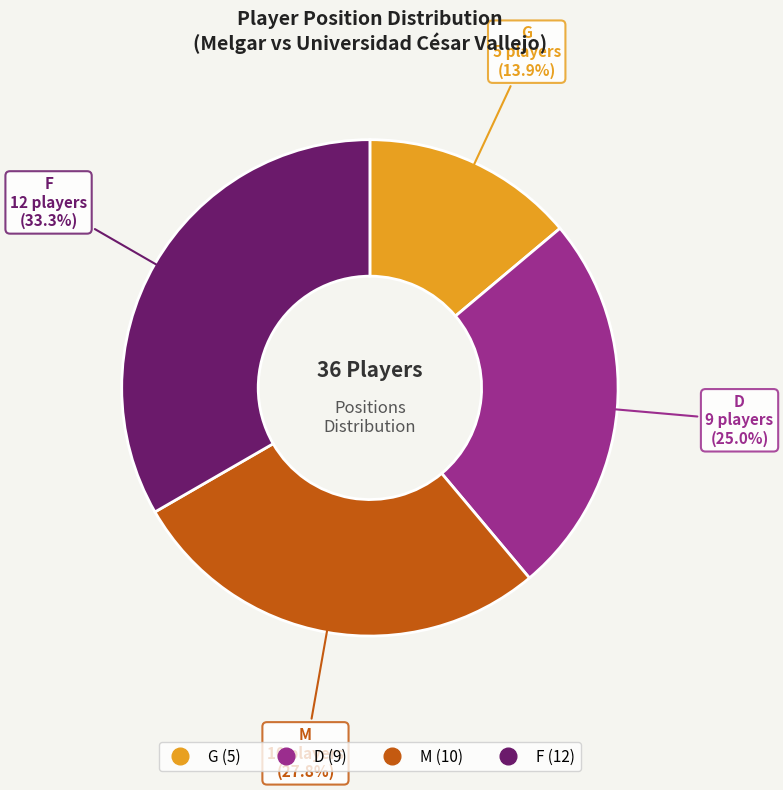

How many slices are in this pie chart?

4